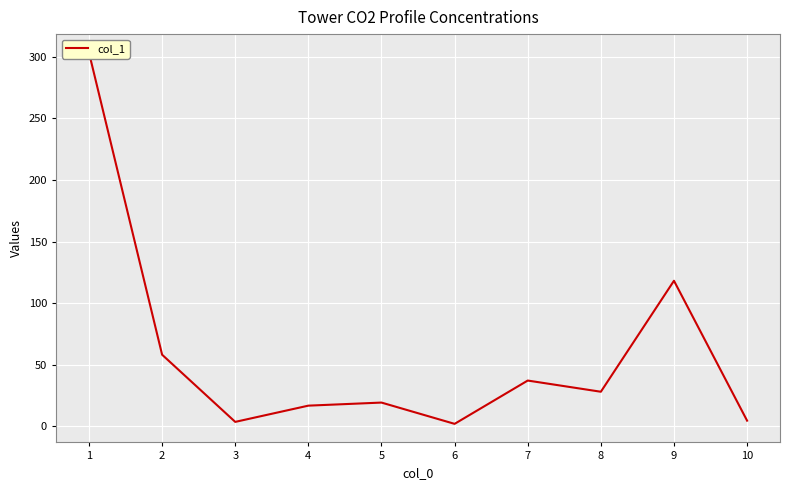

Is it true that the value at 9 is 43.3?

False